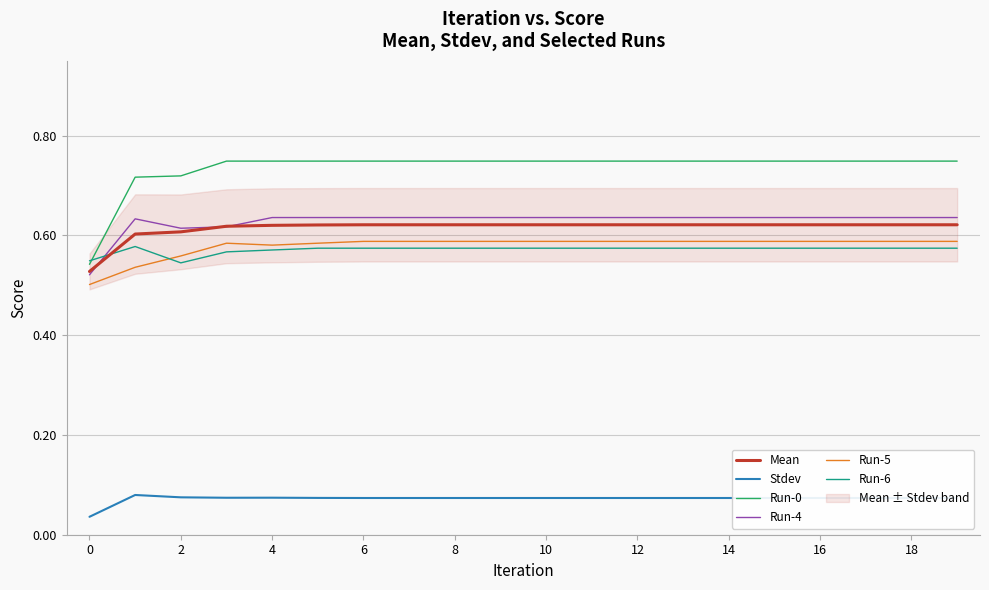

Where is Run-6 nearest to the value 0?

2